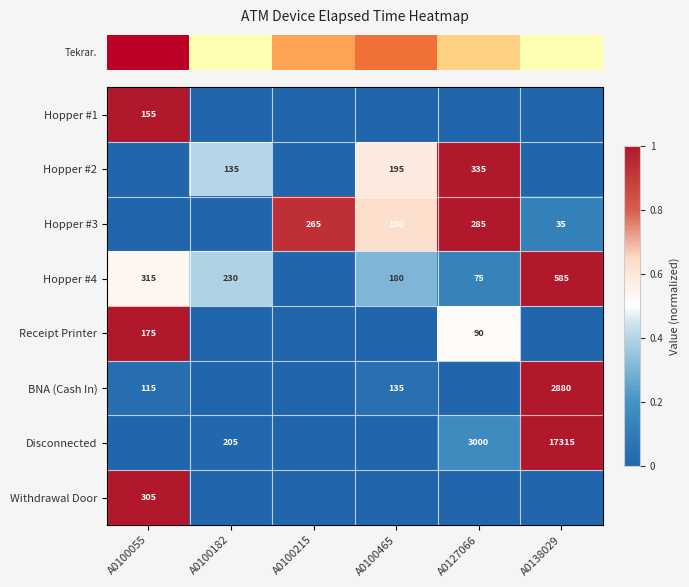

Reading left to right, transcribe all the data shown in this chart.

row_0: A0100055=1.0	A0100182=0.0	A0100215=0.0	A0100465=0.0	A0127066=0.0	A0138029=0.0
row_1: A0100055=0.0	A0100182=0.4	A0100215=0.0	A0100465=0.6	A0127066=1.0	A0138029=0.0
row_2: A0100055=0.0	A0100182=0.0	A0100215=0.9	A0100465=0.6	A0127066=1.0	A0138029=0.1
row_3: A0100055=0.5	A0100182=0.4	A0100215=0.0	A0100465=0.3	A0127066=0.1	A0138029=1.0
row_4: A0100055=1.0	A0100182=0.0	A0100215=0.0	A0100465=0.0	A0127066=0.5	A0138029=0.0
row_5: A0100055=0.0	A0100182=0.0	A0100215=0.0	A0100465=0.0	A0127066=0.0	A0138029=1.0
row_6: A0100055=0.0	A0100182=0.0	A0100215=0.0	A0100465=0.0	A0127066=0.2	A0138029=1.0
row_7: A0100055=1.0	A0100182=0.0	A0100215=0.0	A0100465=0.0	A0127066=0.0	A0138029=0.0